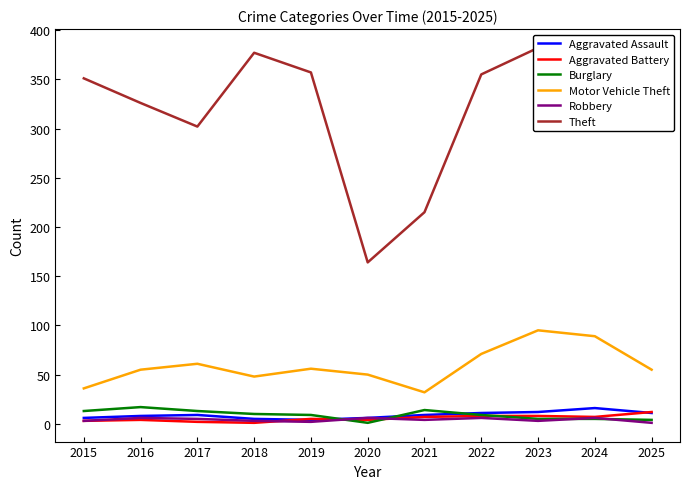

Count the number of data series in this chart.

6